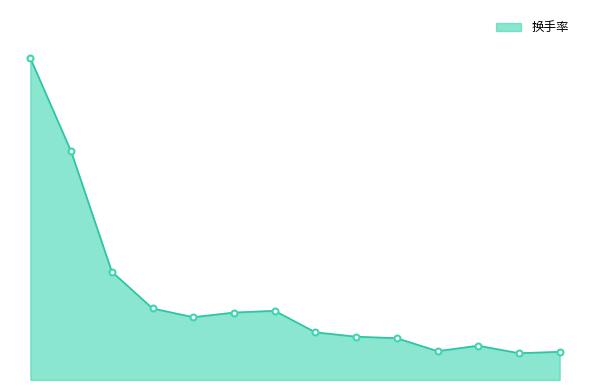

Does the chart have visible grid lines?

No